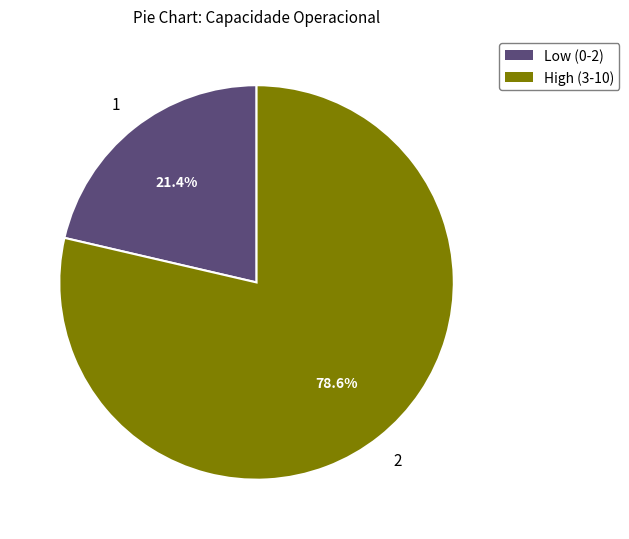

To the nearest percent, what is the difference between the largest and smallest slice percentages?

57%